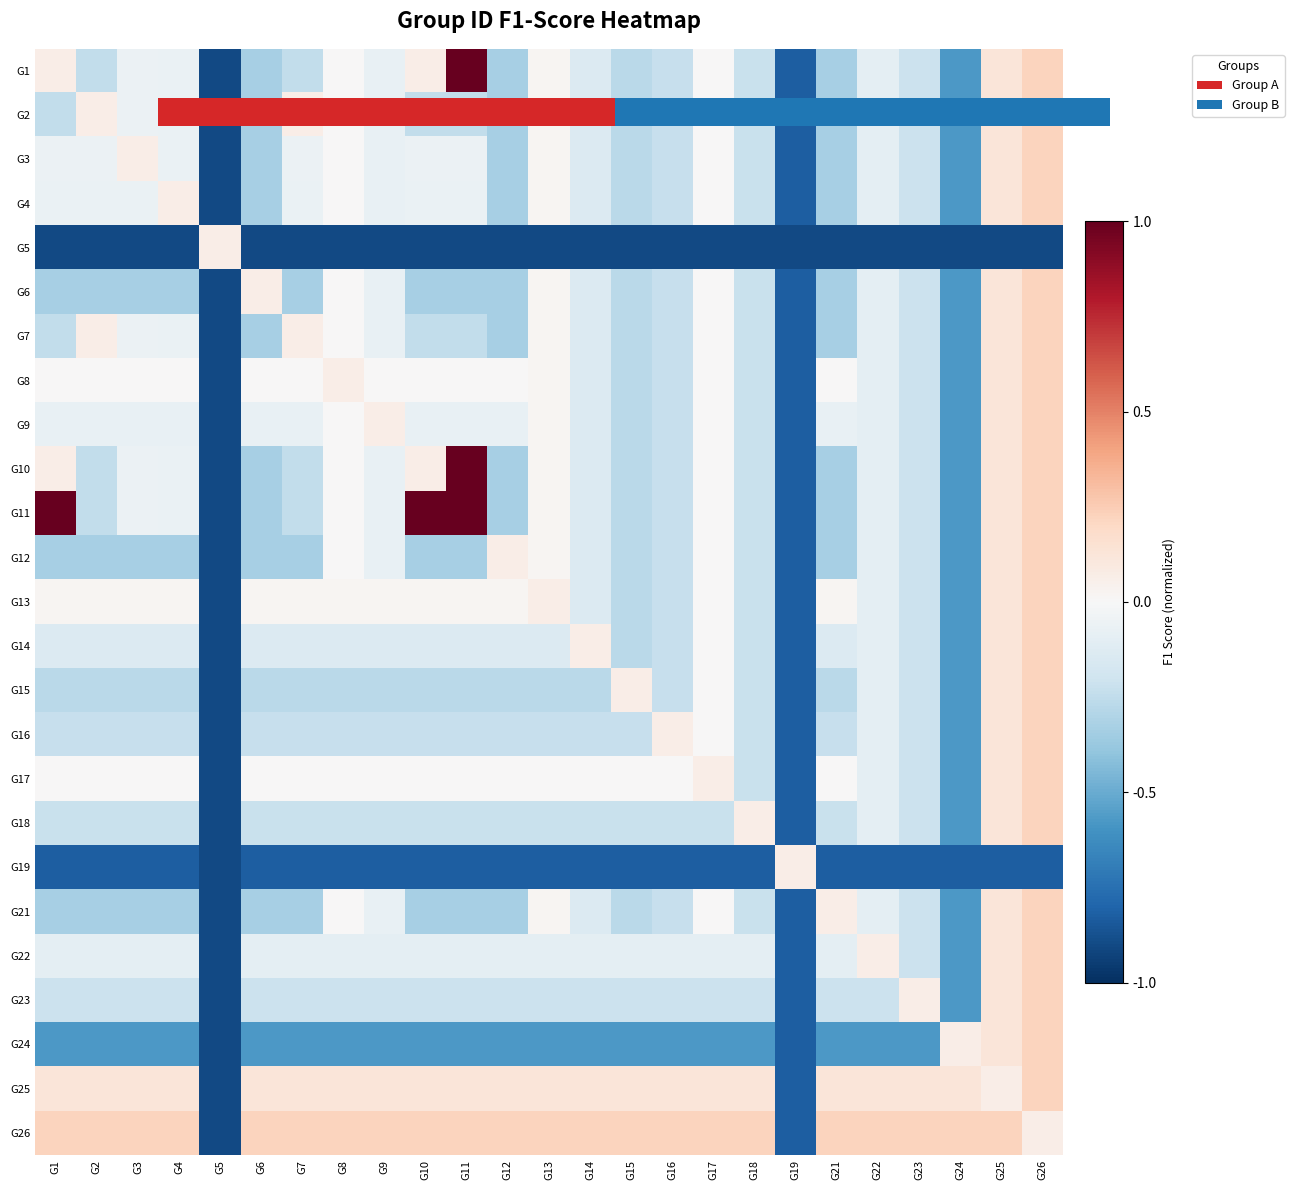

What is the sum of all G15 values?

-6.4